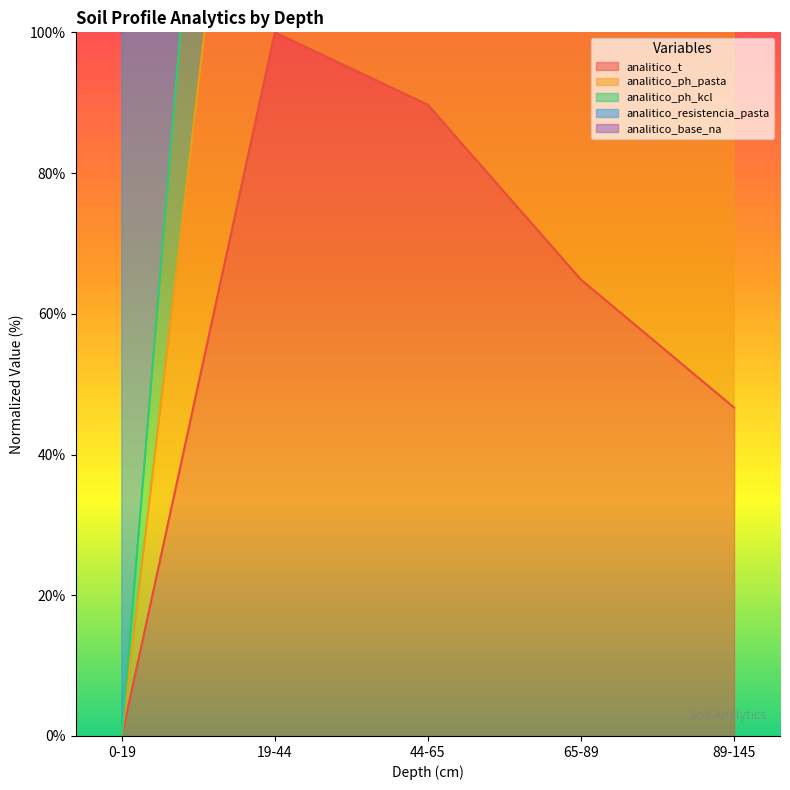

What is the value of the analitico_resistencia_pasta point at the 5th from the left?

126.7